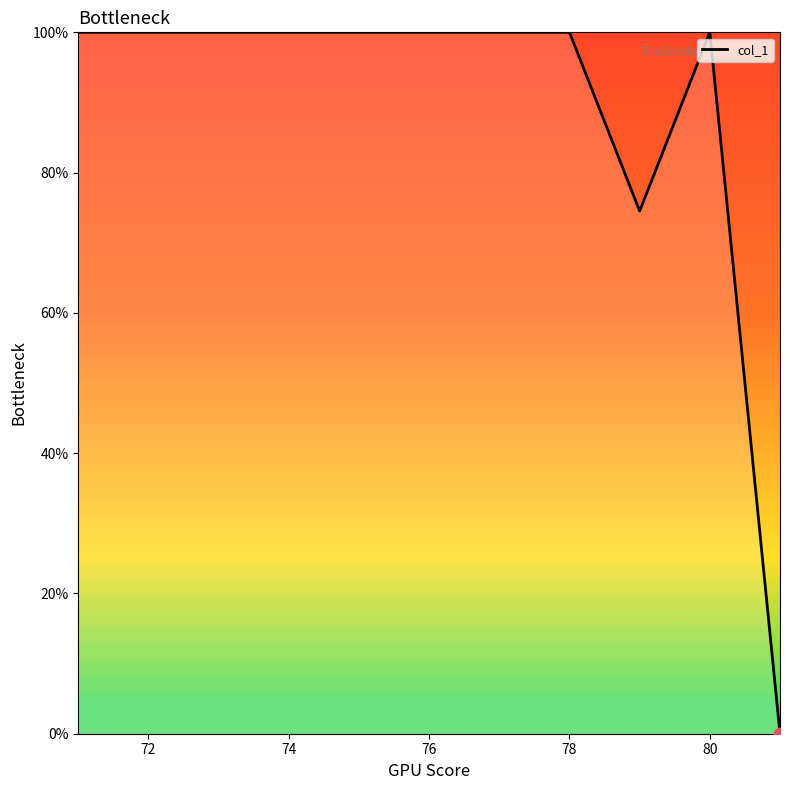

What is the difference between the maximum and minimum values?

100.0